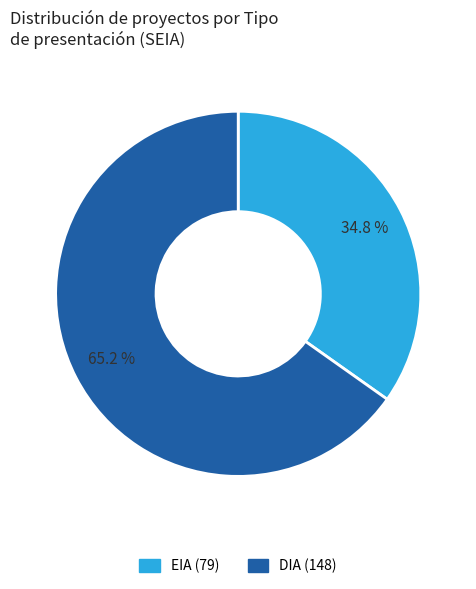

To the nearest percent, what is the difference between the largest and smallest slice percentages?

30%